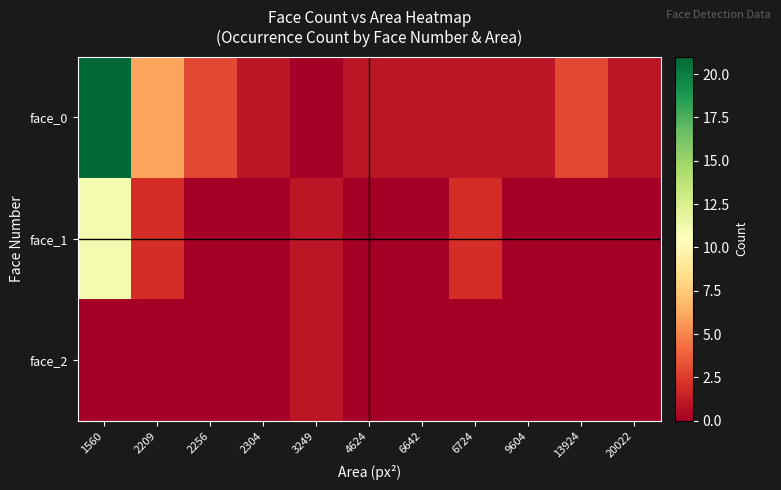

Rank the series at 9604 from lowest to highest value.

face_1, face_2, face_0